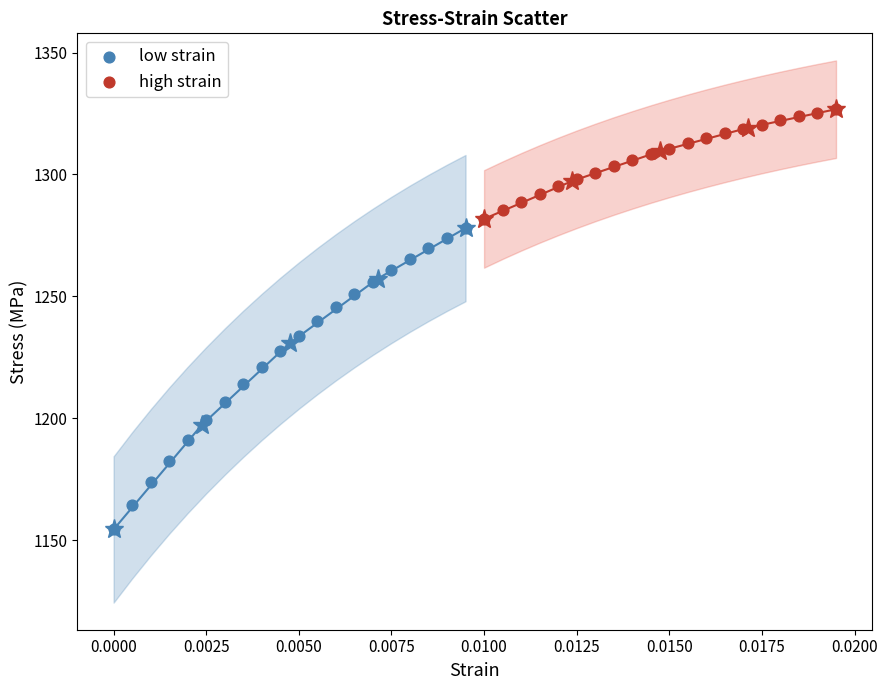

Which series reaches the minimum Y coordinate?

low strain